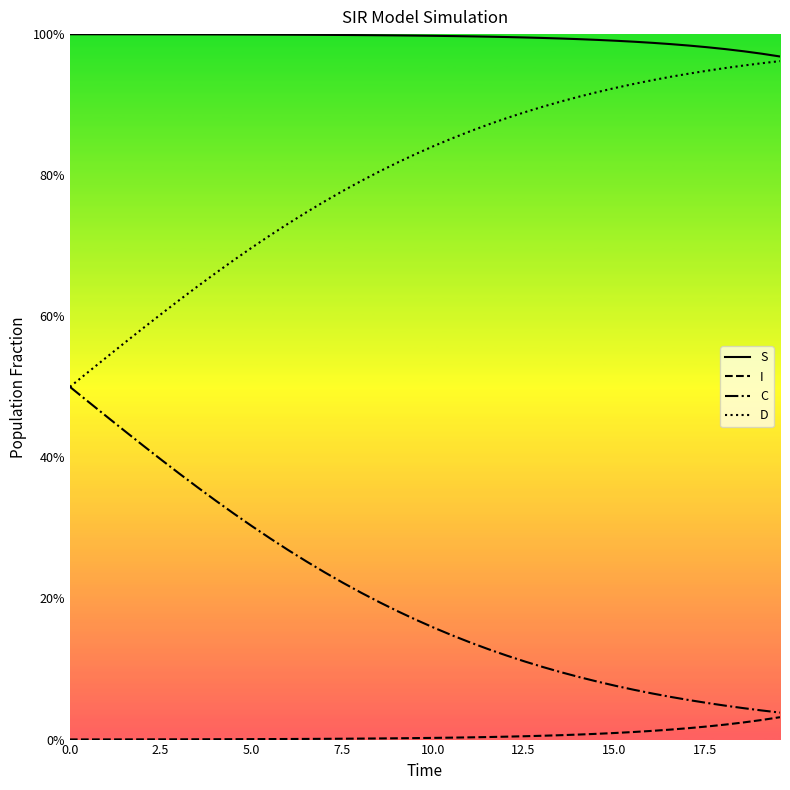

Does the chart display data point markers on the line(s)?

No